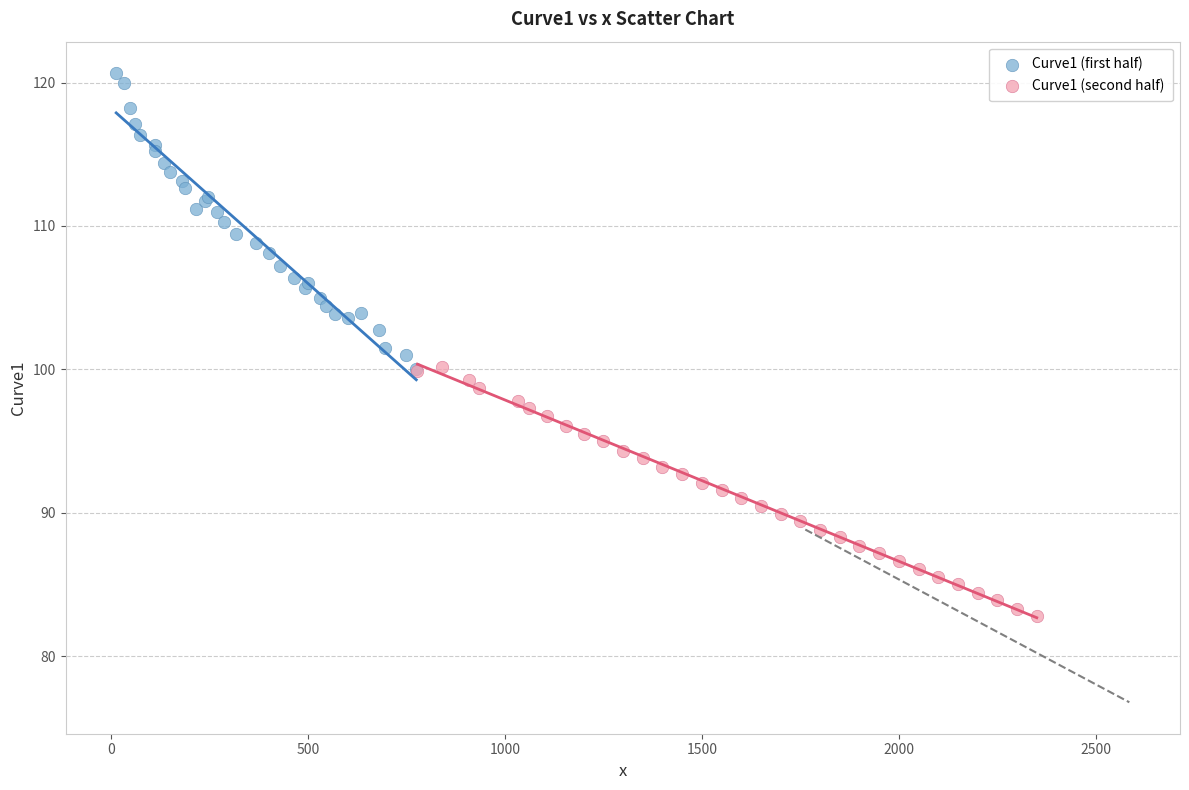

Which series has the largest Y range (max minus min)?

Curve1 (first half)